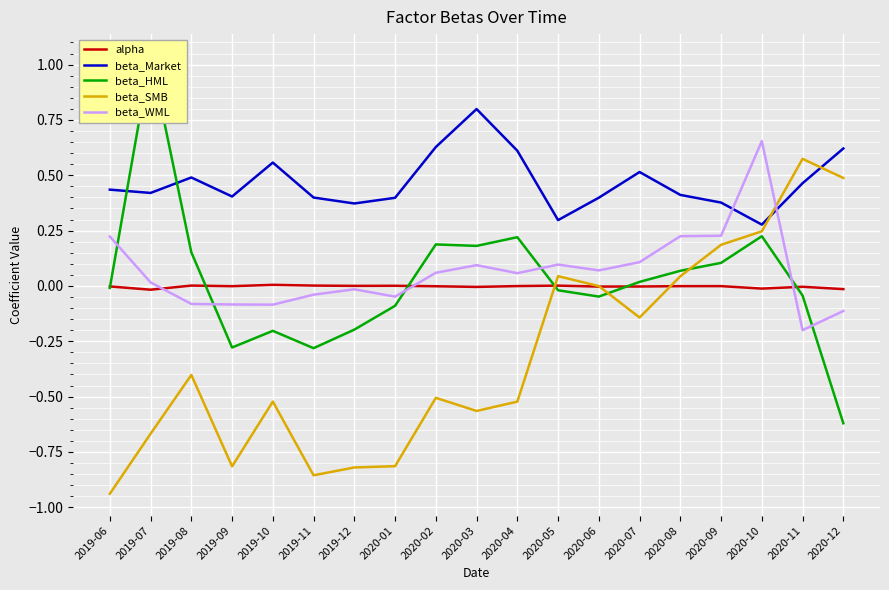

Does the chart display data point markers on the line(s)?

No